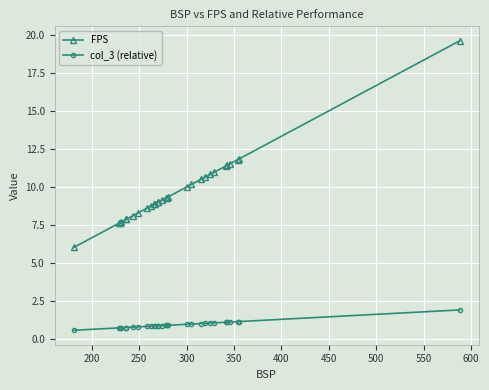

True or false: col_3 (relative) has more than 2 points higher than both neighbors.

False